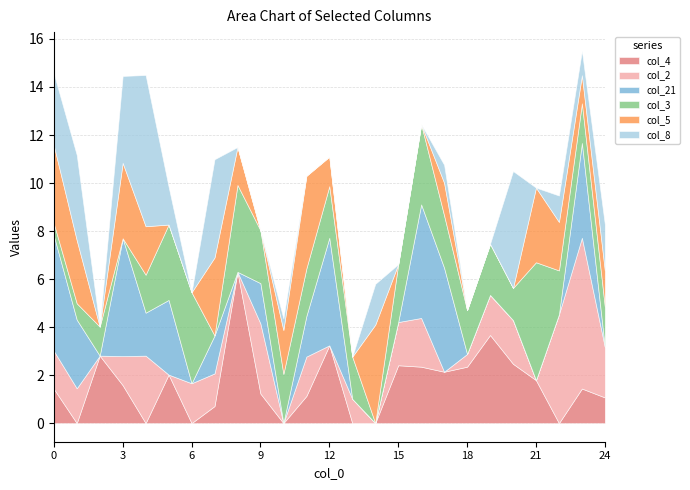

At which label is col_3 closest to 32?

21